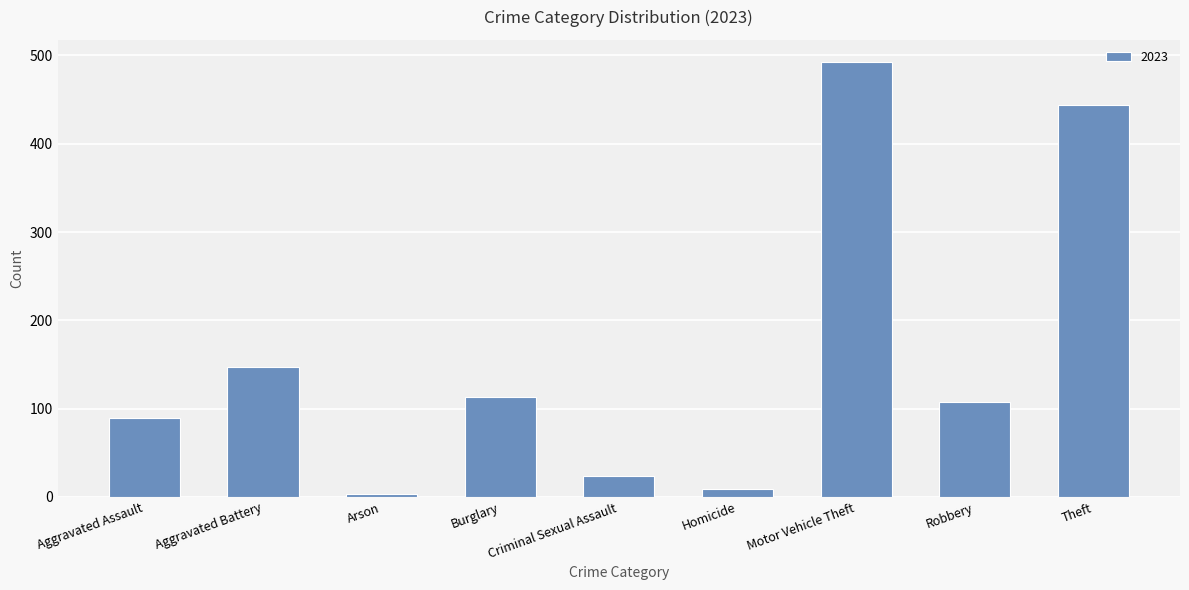

How many values are below 107?

4